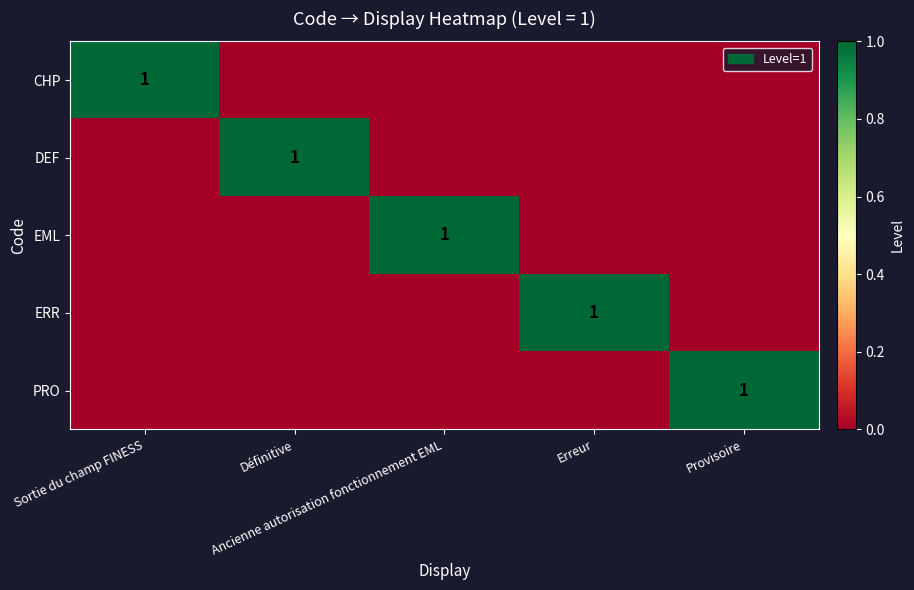

How many EML values are between 0 and 1?

5